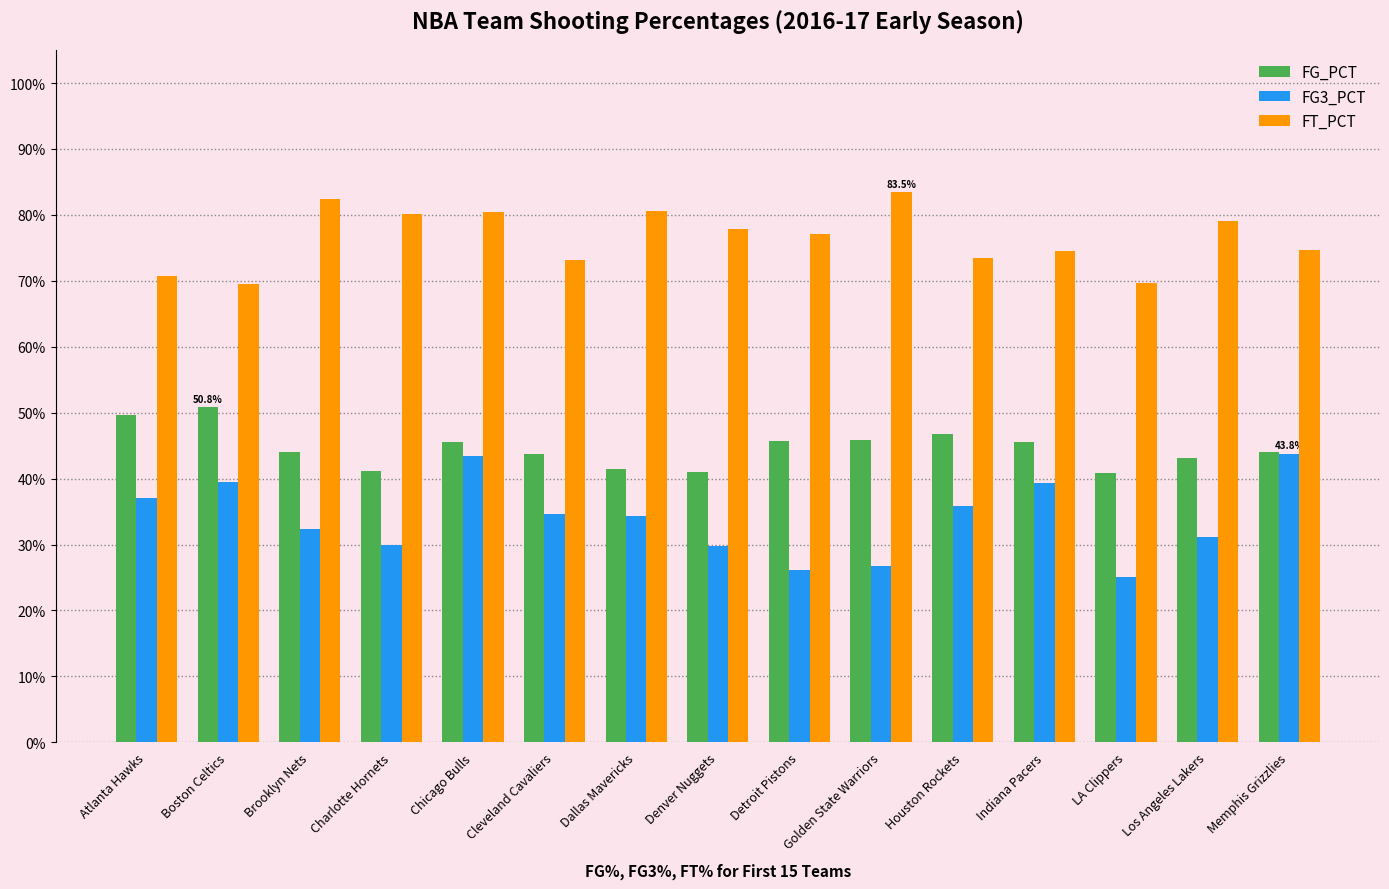

Does the chart contain stacked bars?

No